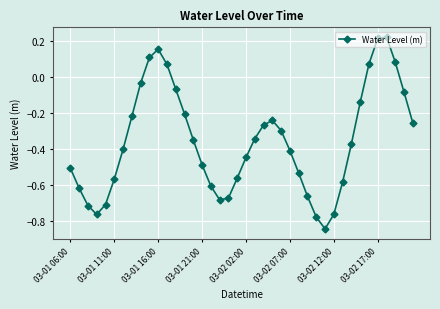

What is the difference between the maximum and minimum values?

1.1